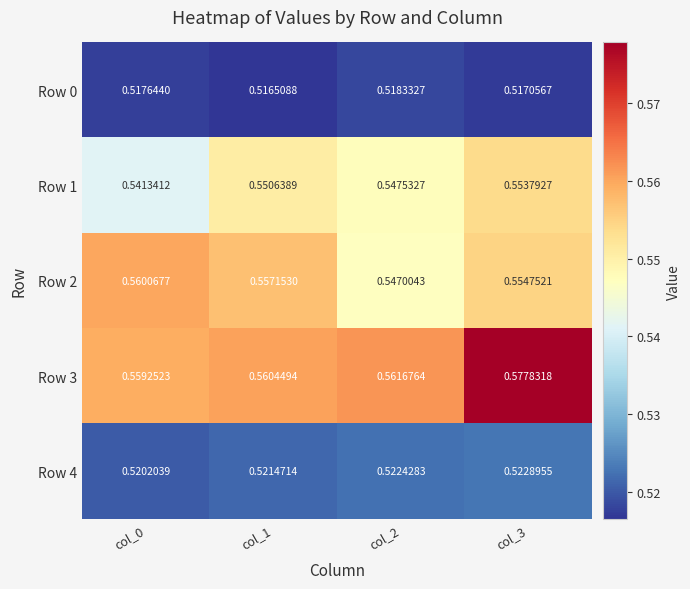

Is the value of Row 0 at col_1 greater than the value of Row 4 at col_2?

No